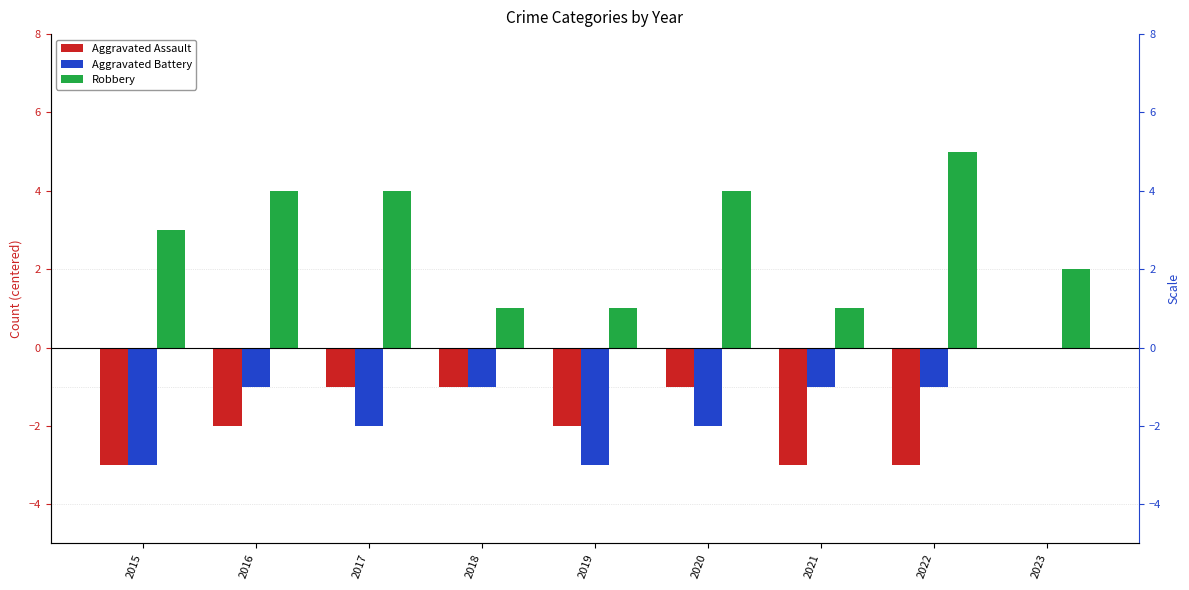

What is the difference between the Aggravated Assault values at 2019 and 2022?

1